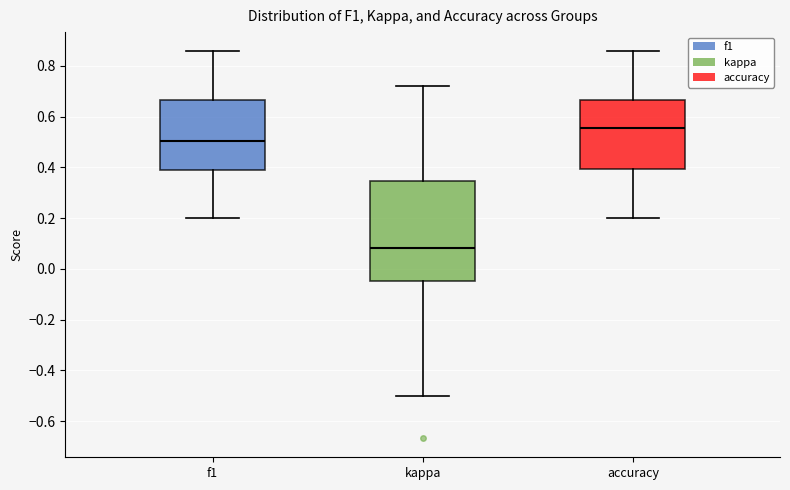

Where does the median line of the box for kappa sit on the y-axis? The values are not printed on the chart, so give them approximately, as read against the axis.

0.08